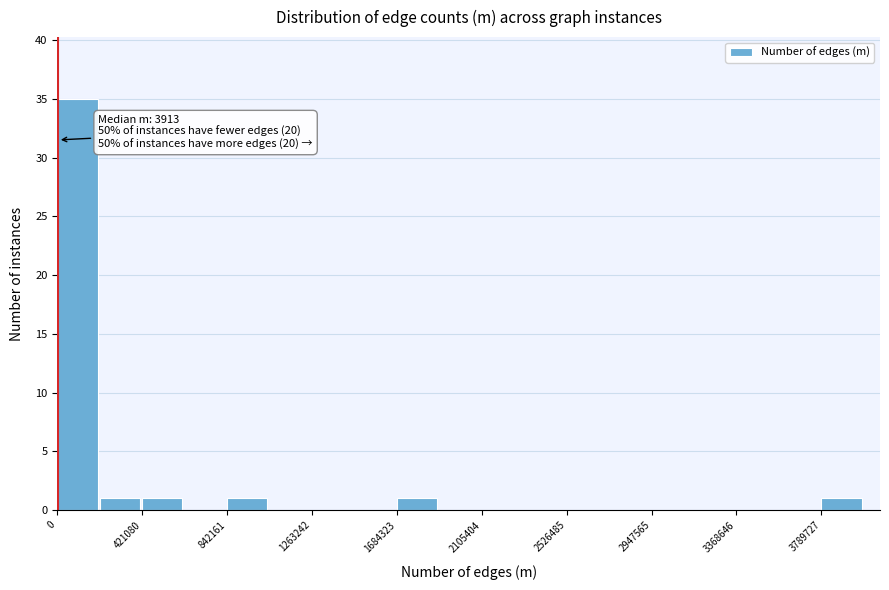

Over which range of the x-axis is the bar tallest?

0 to 200000